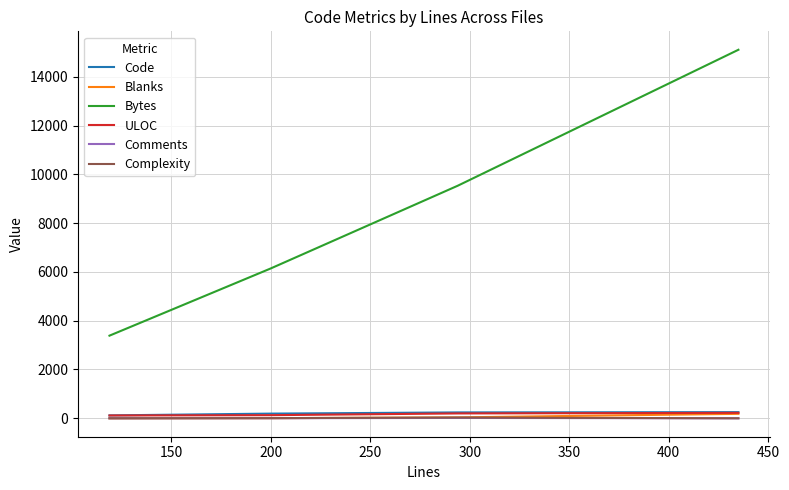

Which series has the largest total across all categories?

Bytes